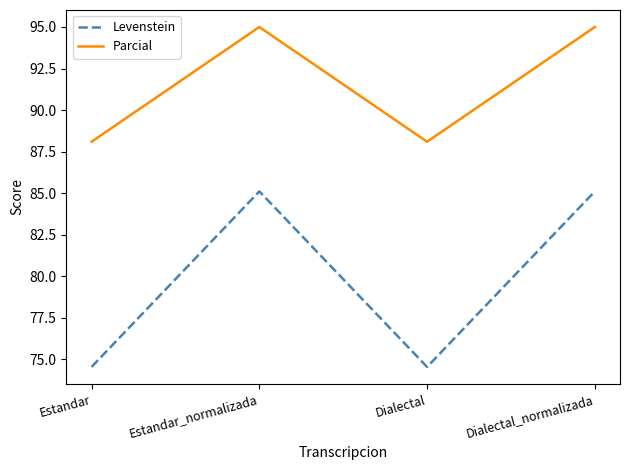

What is the difference between the second highest and second lowest values in the Levenstein series?

10.6